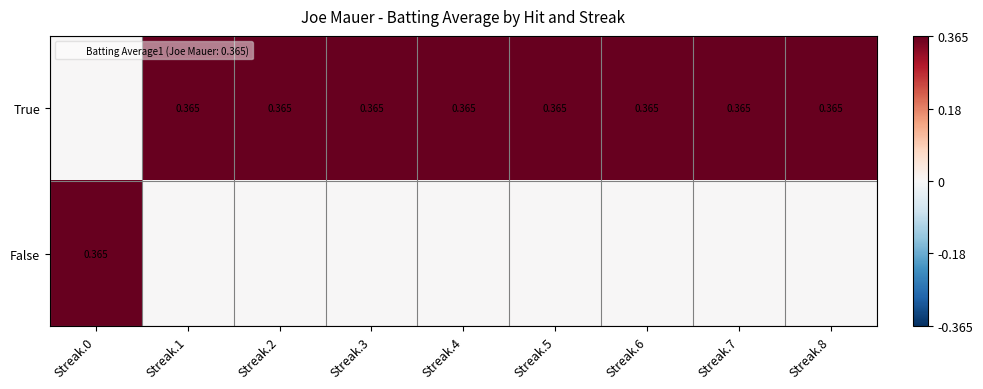

What is the difference between the maximum and minimum values in the True series?

0.4